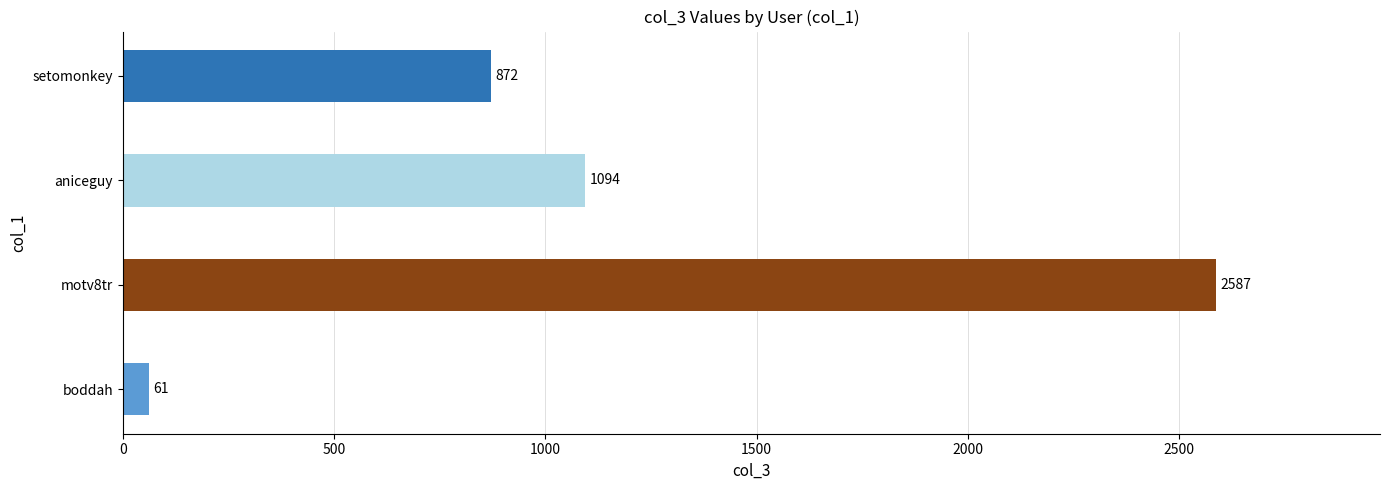

Does the chart contain stacked bars?

No